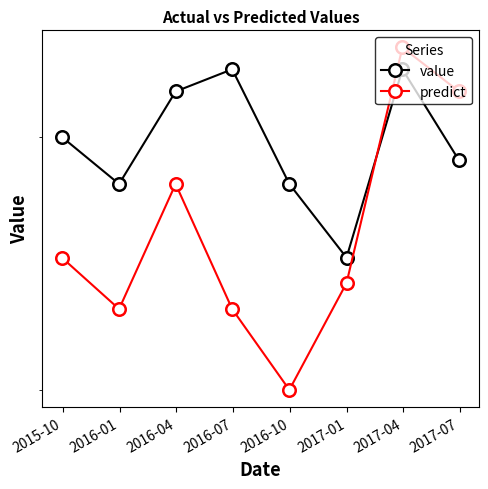

Which has a higher value, 2016-10 or 2017-07?

2017-07